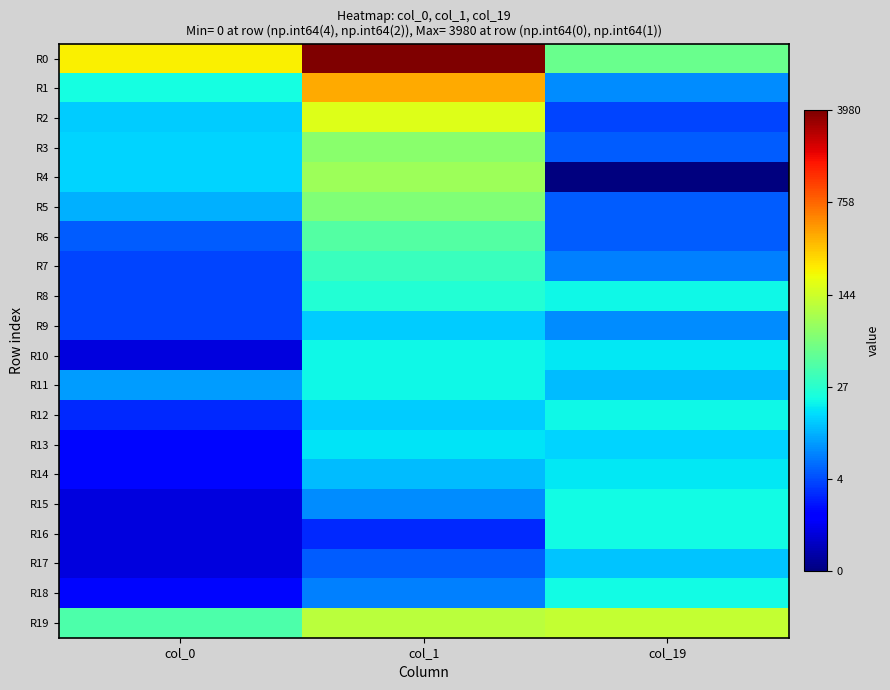

Which series has the largest total across all categories?

R0